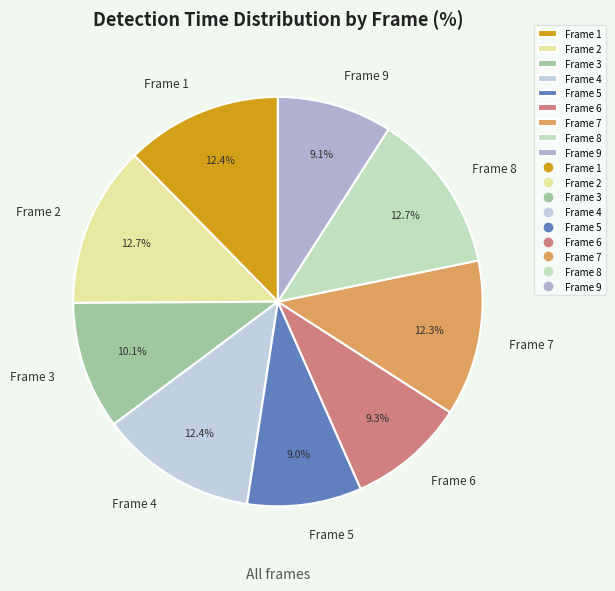

Is there a majority slice in this chart?

No